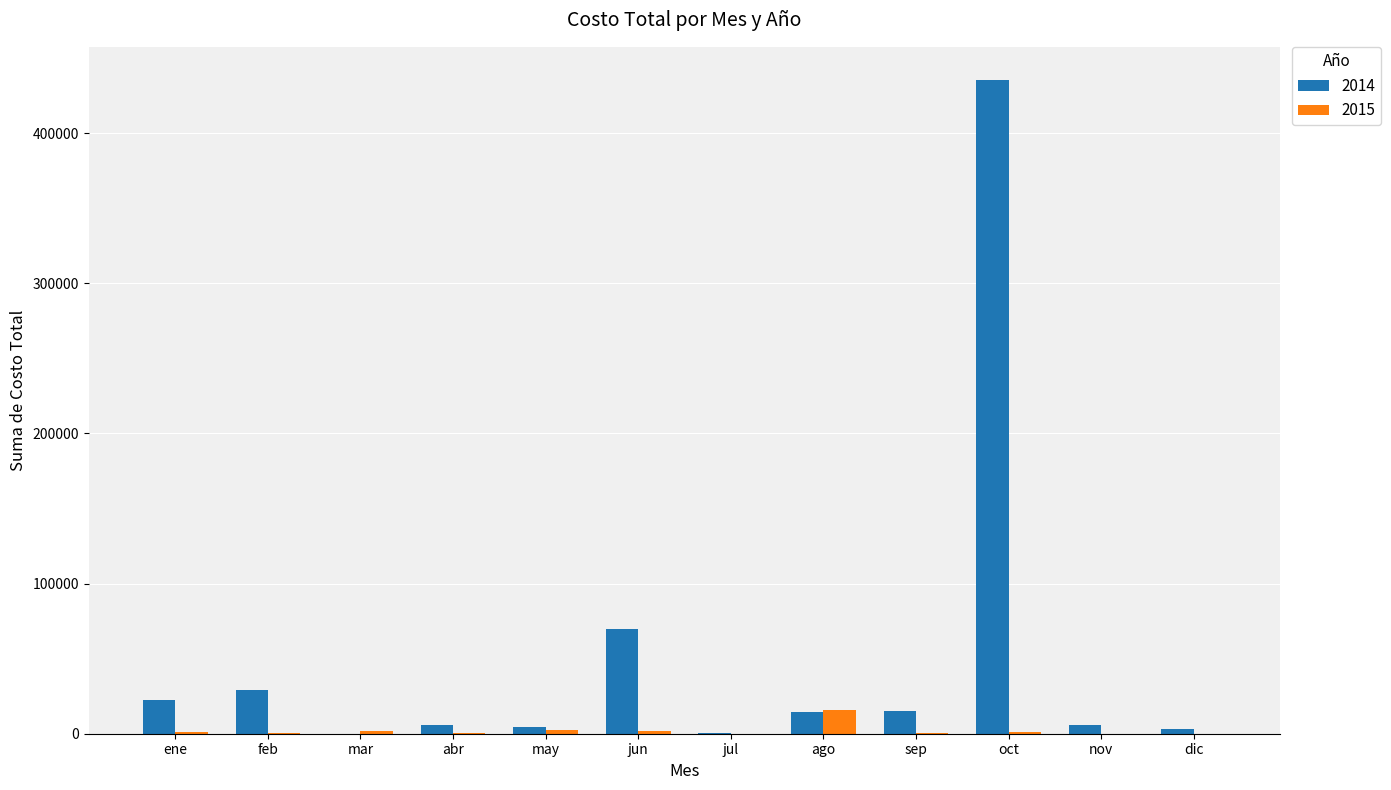

At which category is the sum across all series the highest?

oct